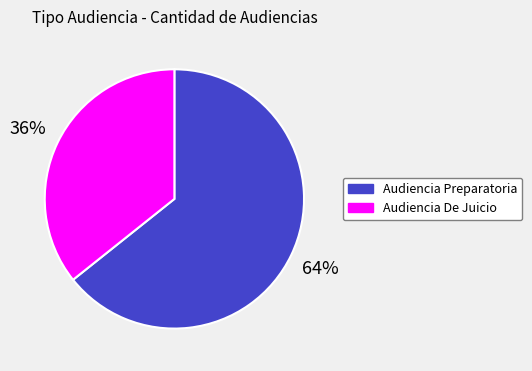

Which slice represents more than half of the pie?

Audiencia Preparatoria